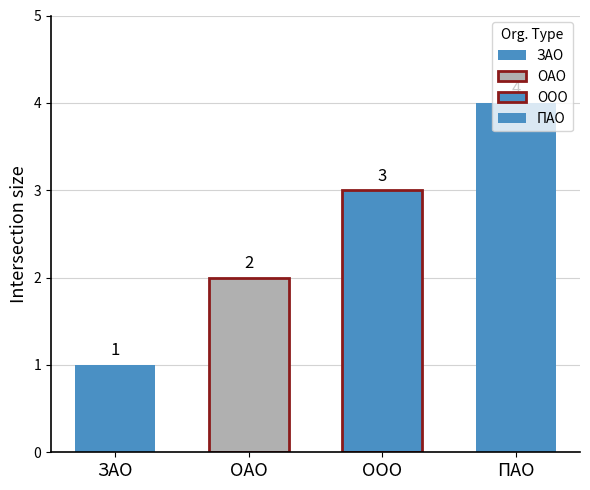

What is the difference between the values at ЗАО and ПАО?

3